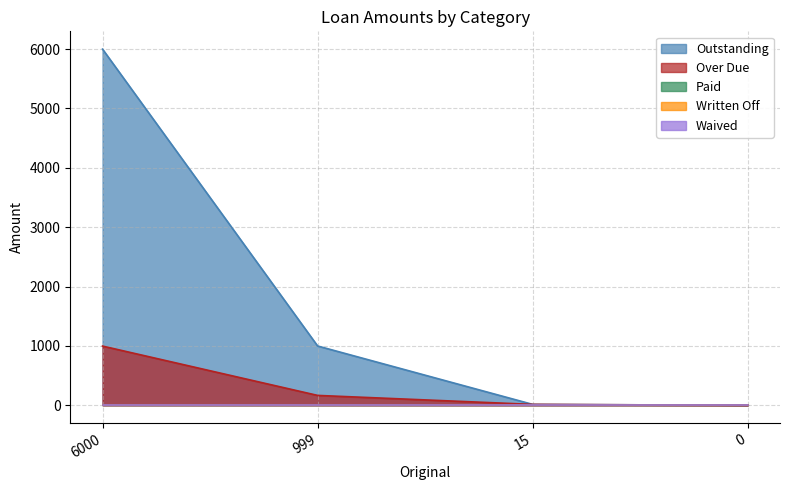

Which has a higher value, 15 or 0?

15